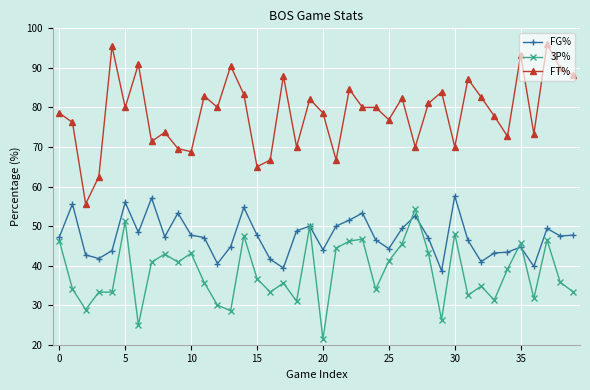

List the series in order of their overall mean, highest first.

FT%, FG%, 3P%